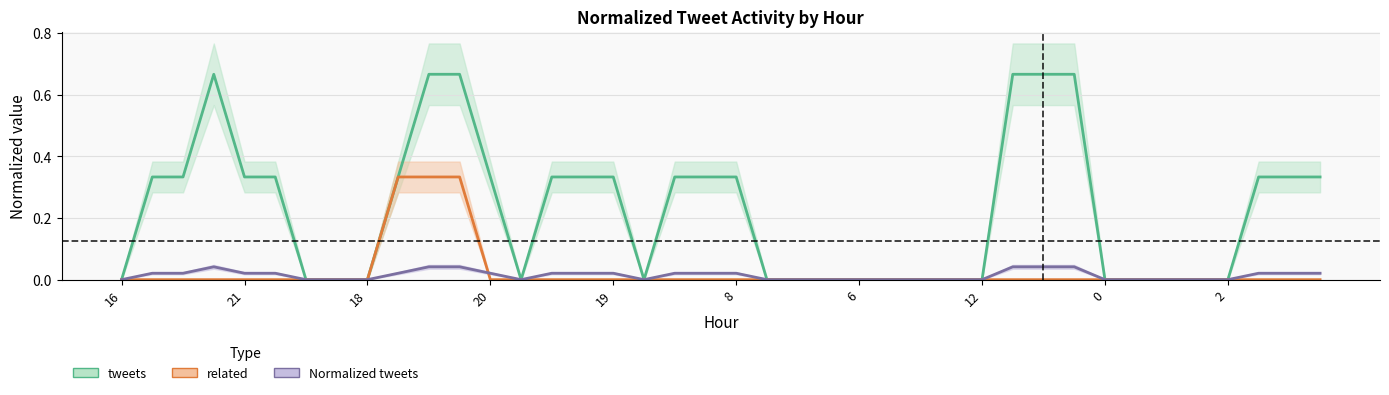

Rank the series at 16 from highest to lowest value.

tweets, related, Normalized tweets